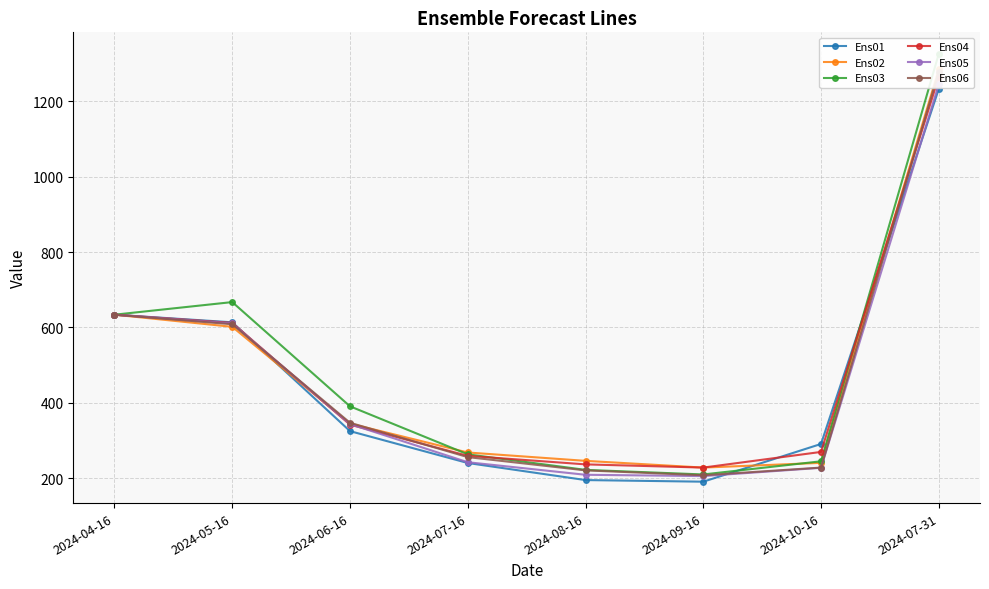

The Ens05 series shows 158.4 at 2024-10-16. True or false?

False